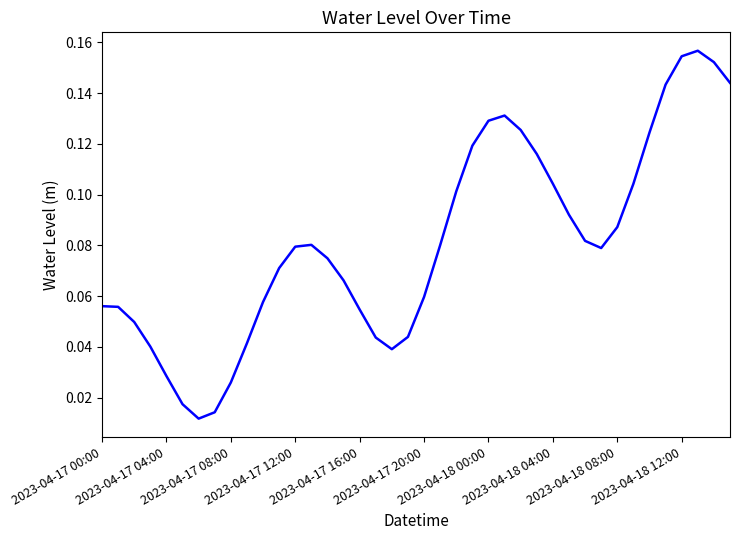

How many lines are shown in the chart?

1